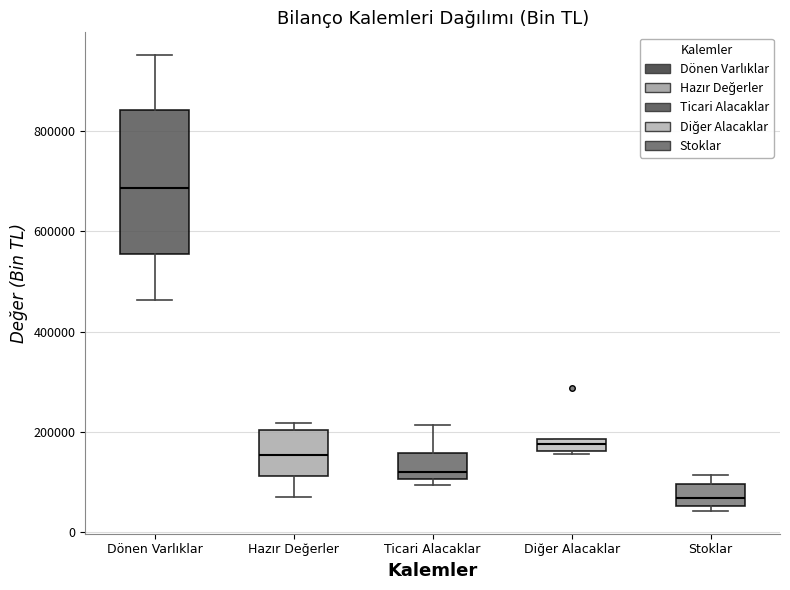

Which box is the tallest, from its lower edge to its upper edge?

Dönen Varlıklar